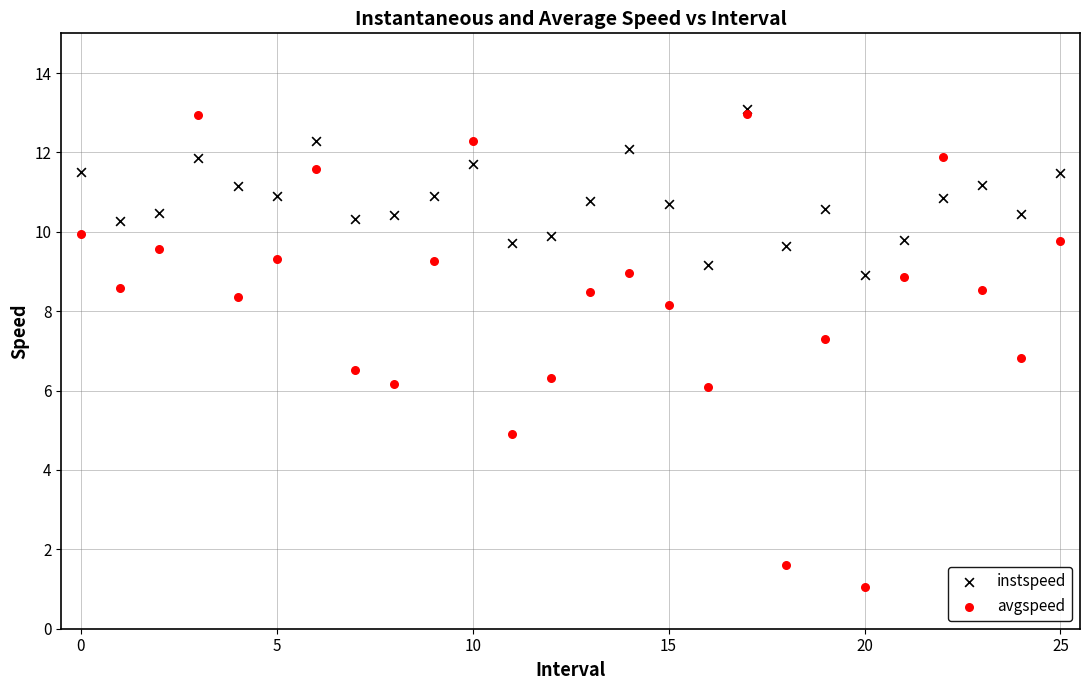

What are all the series names shown in the legend?

instspeed, avgspeed